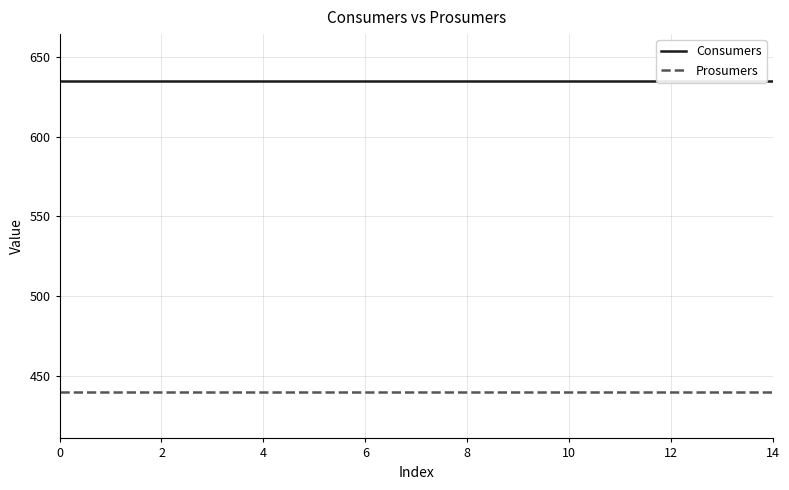

True or false: Consumers and Prosumers cross at least once.

False